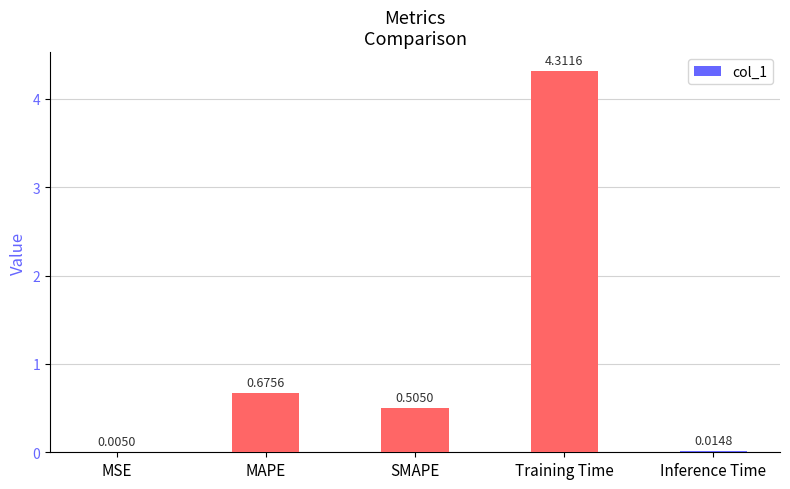

Which label corresponds to the largest value in the chart?

Training Time